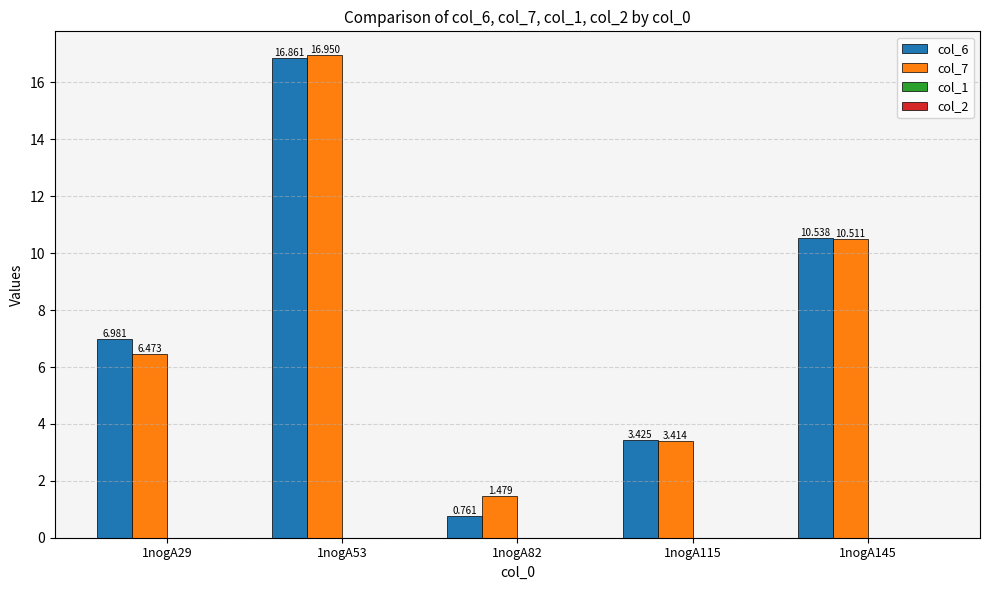

How many bars are there in each group?

2